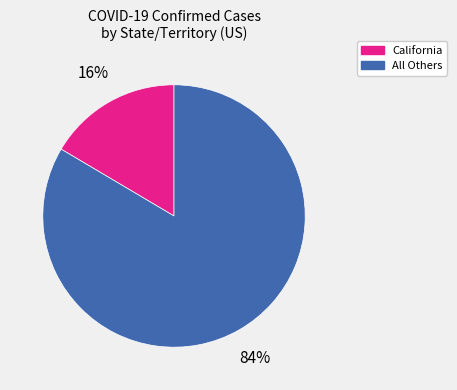

How many segments does this pie chart have?

2